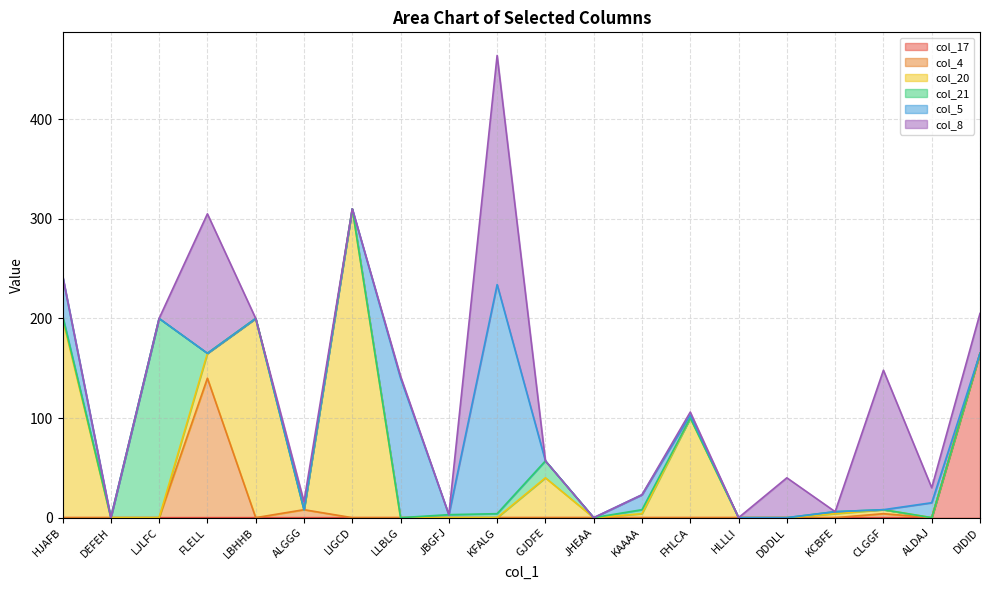

Rank the series at DDDLL from highest to lowest value.

col_8, col_17, col_4, col_20, col_21, col_5